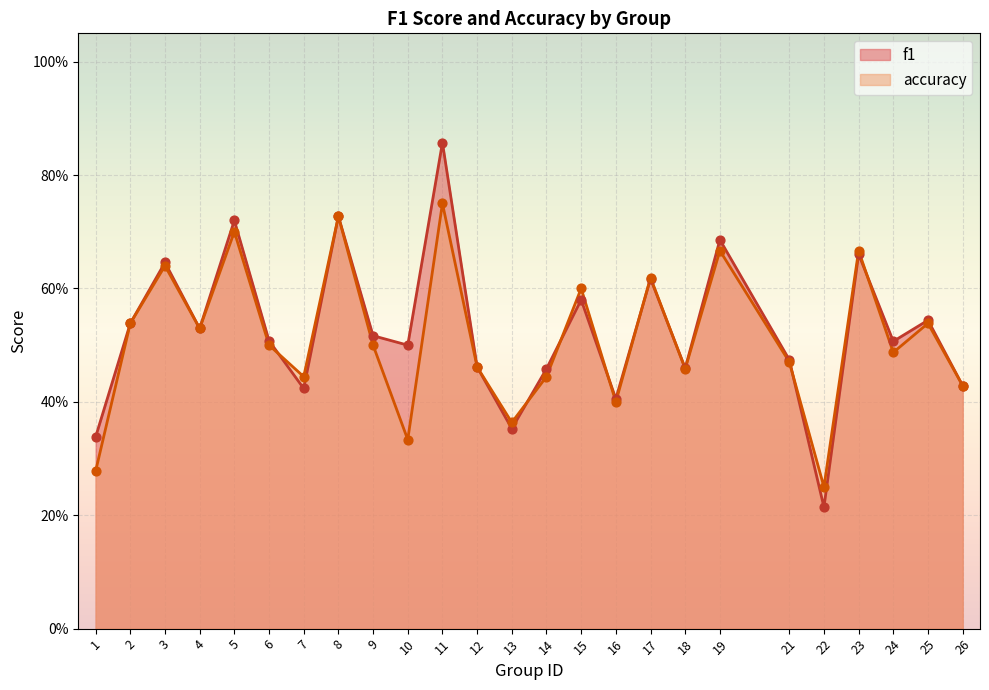

Is the value of f1 at 7 greater than the value of accuracy at 8?

No